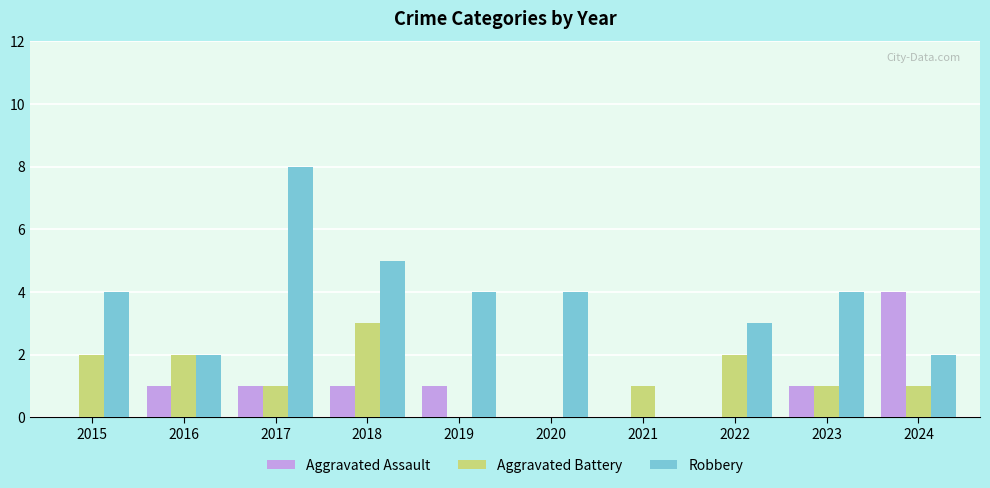

Which series has the largest range (max minus min)?

Robbery